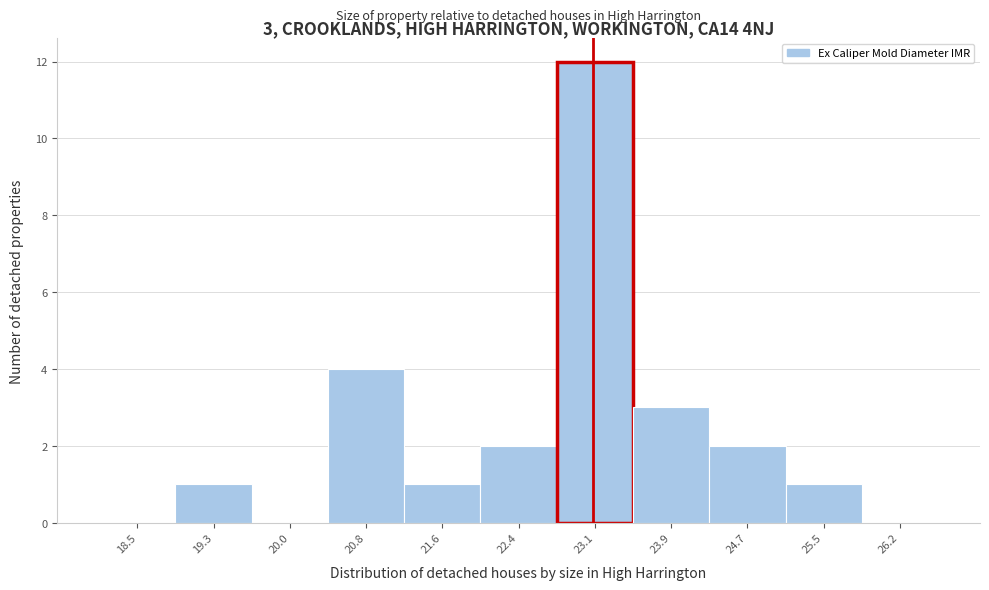

Reading left to right, transcribe all the data shown in this chart.

18.5=0	19.3=1	20.0=0	20.8=4	21.6=1	22.4=2	23.1=12	23.9=3	24.7=2	25.5=1	26.2=0